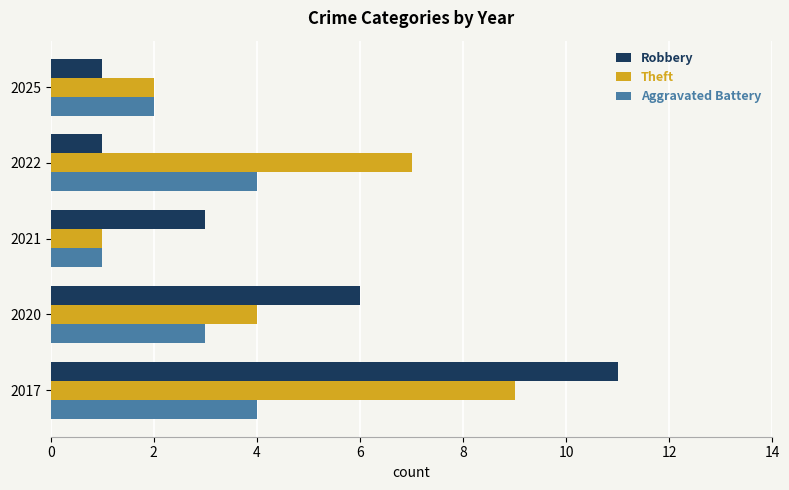

Is the value of Theft at 2022 greater than the value of Robbery at 2020?

Yes